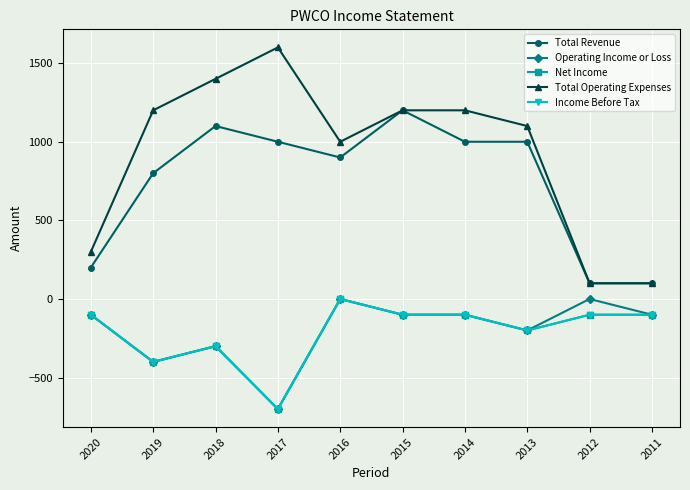

In Net Income, how many points are higher than both neighbors (excluding endpoints)?

2